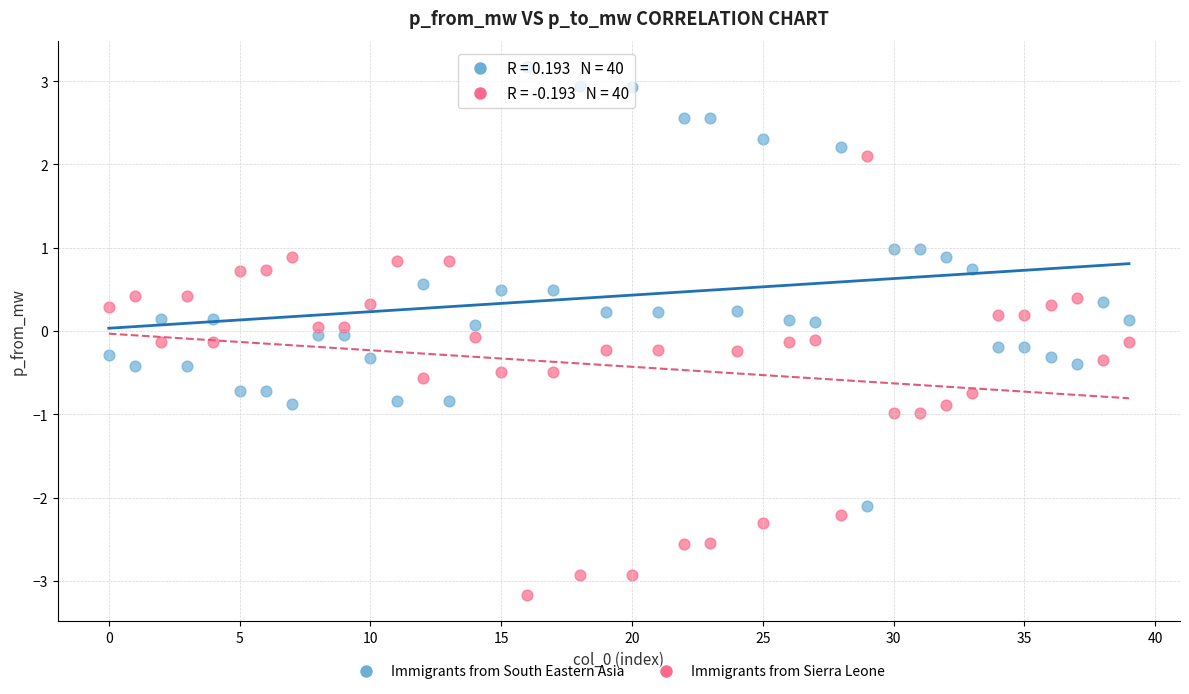

Which series contains the lowest Y value?

Immigrants from Sierra Leone